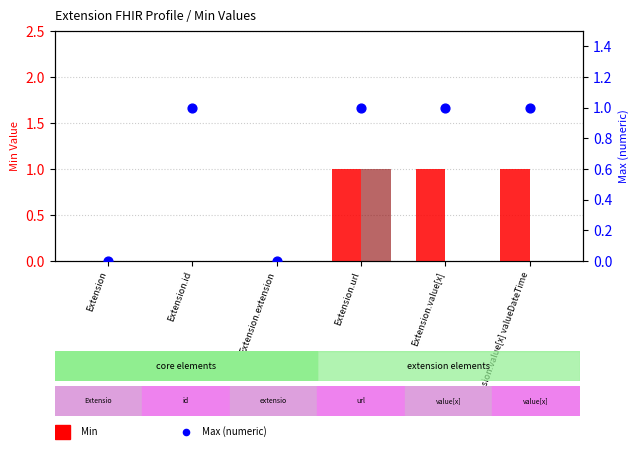

At how many categories does at least one series exceed 0?

4